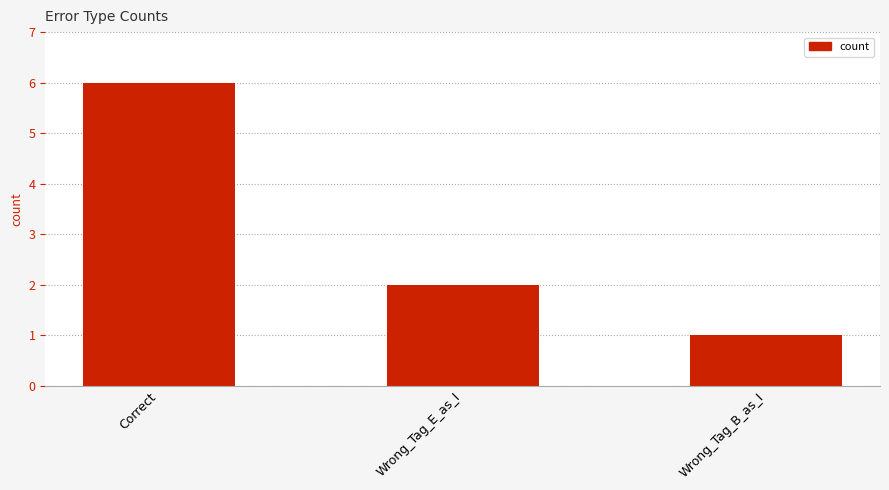

What is the greatest value displayed?

6